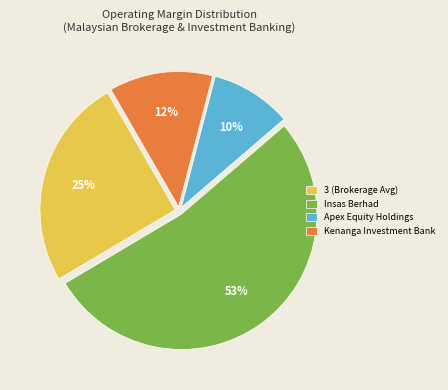

What is the largest slice in the pie chart?

Insas Berhad